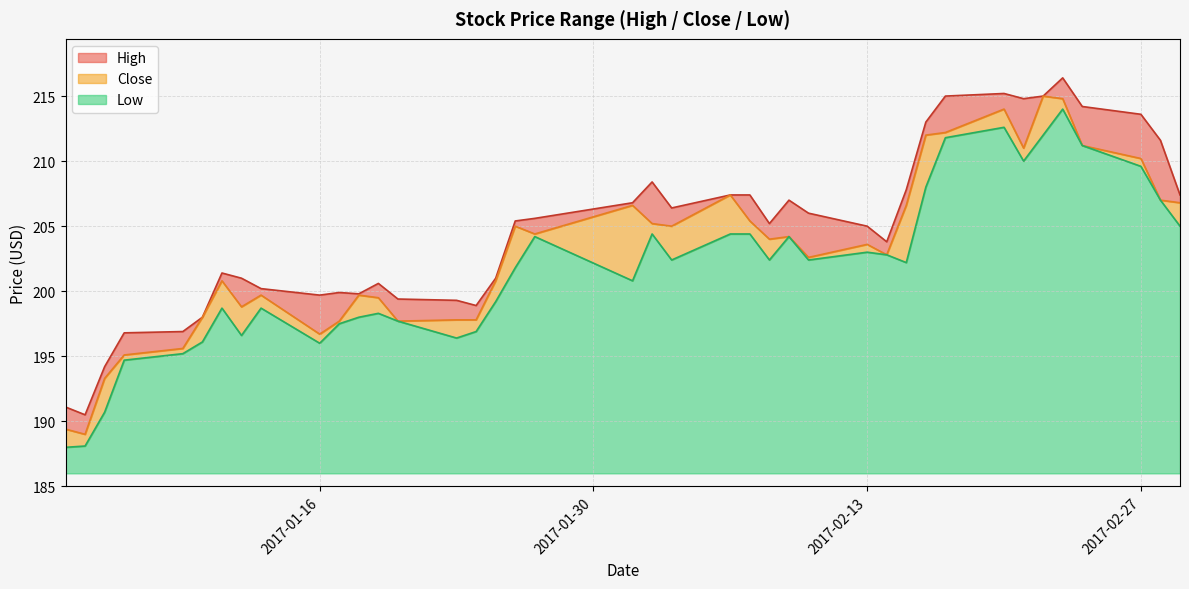

How many series are shown in this chart?

3